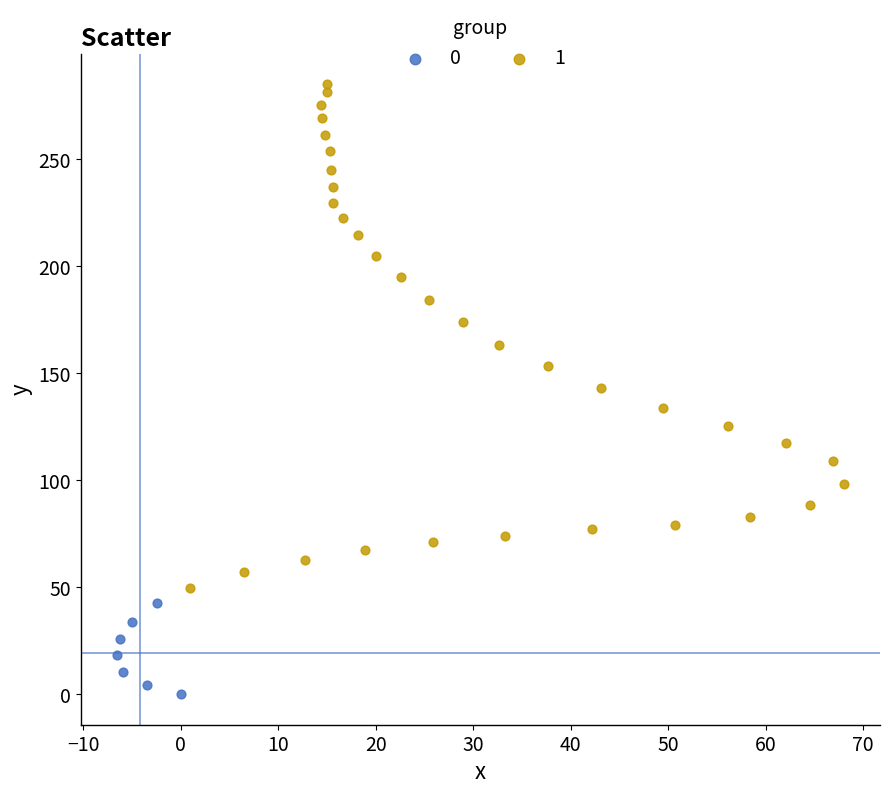

What are all the series names shown in the legend?

0, 1